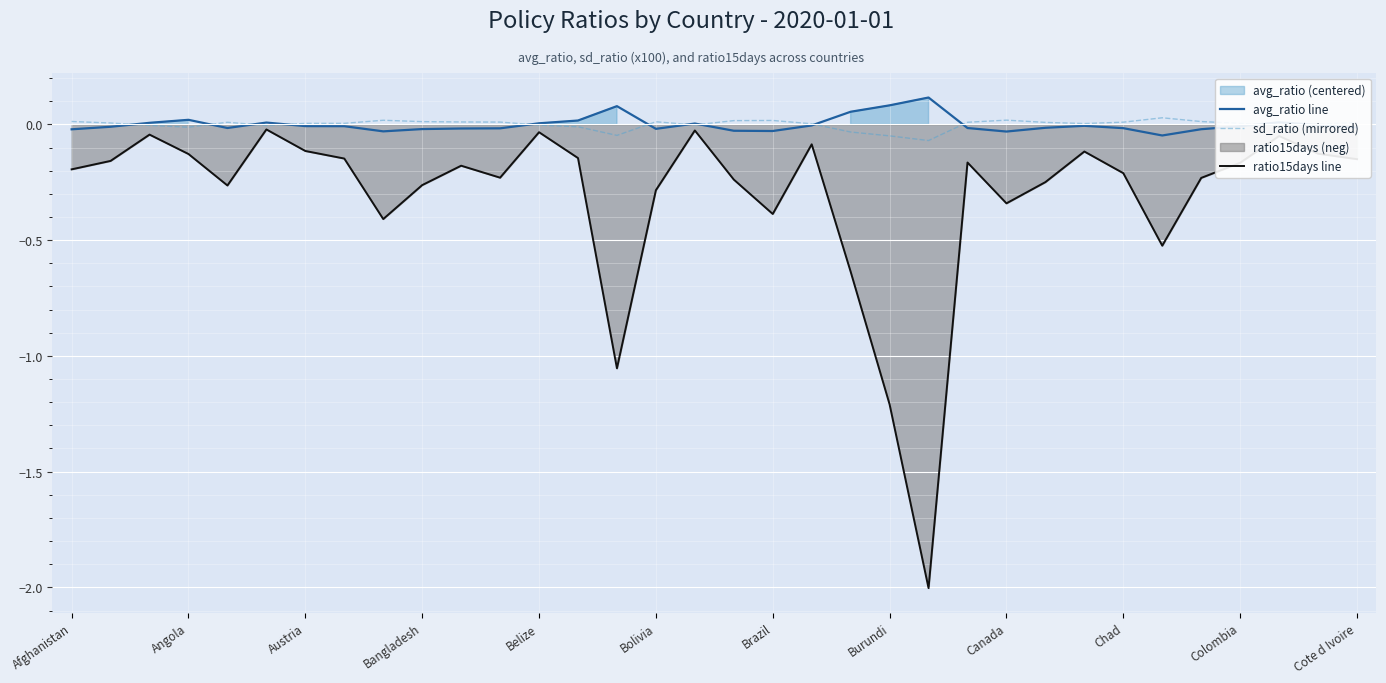

How many data points in avg_ratio line are less than 0?

23